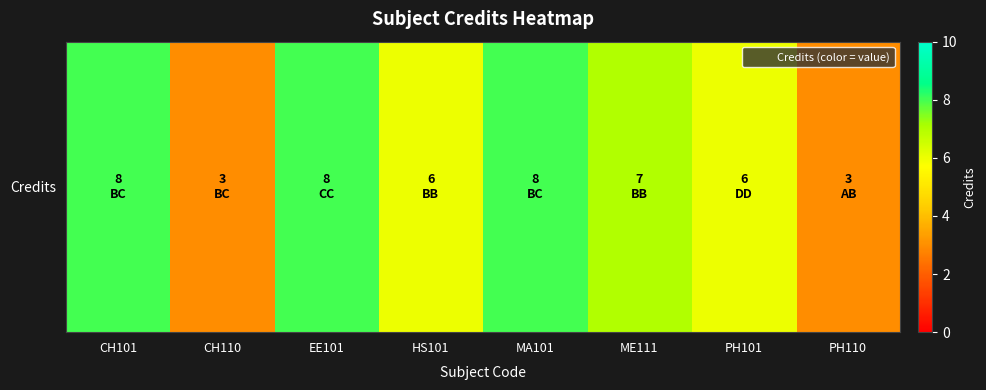

Rank the categories by value from lowest to highest.

CH110, PH110, HS101, PH101, ME111, CH101, EE101, MA101